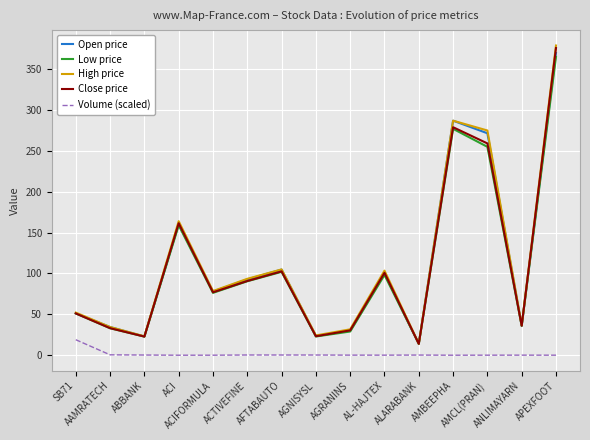

True or false: Volume (scaled) and Close price intersect in this chart.

False